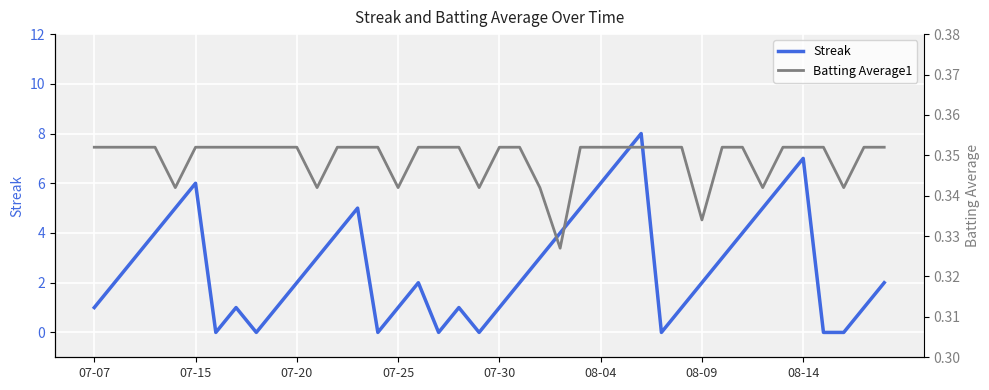

Which series has the widest spread of values?

Streak